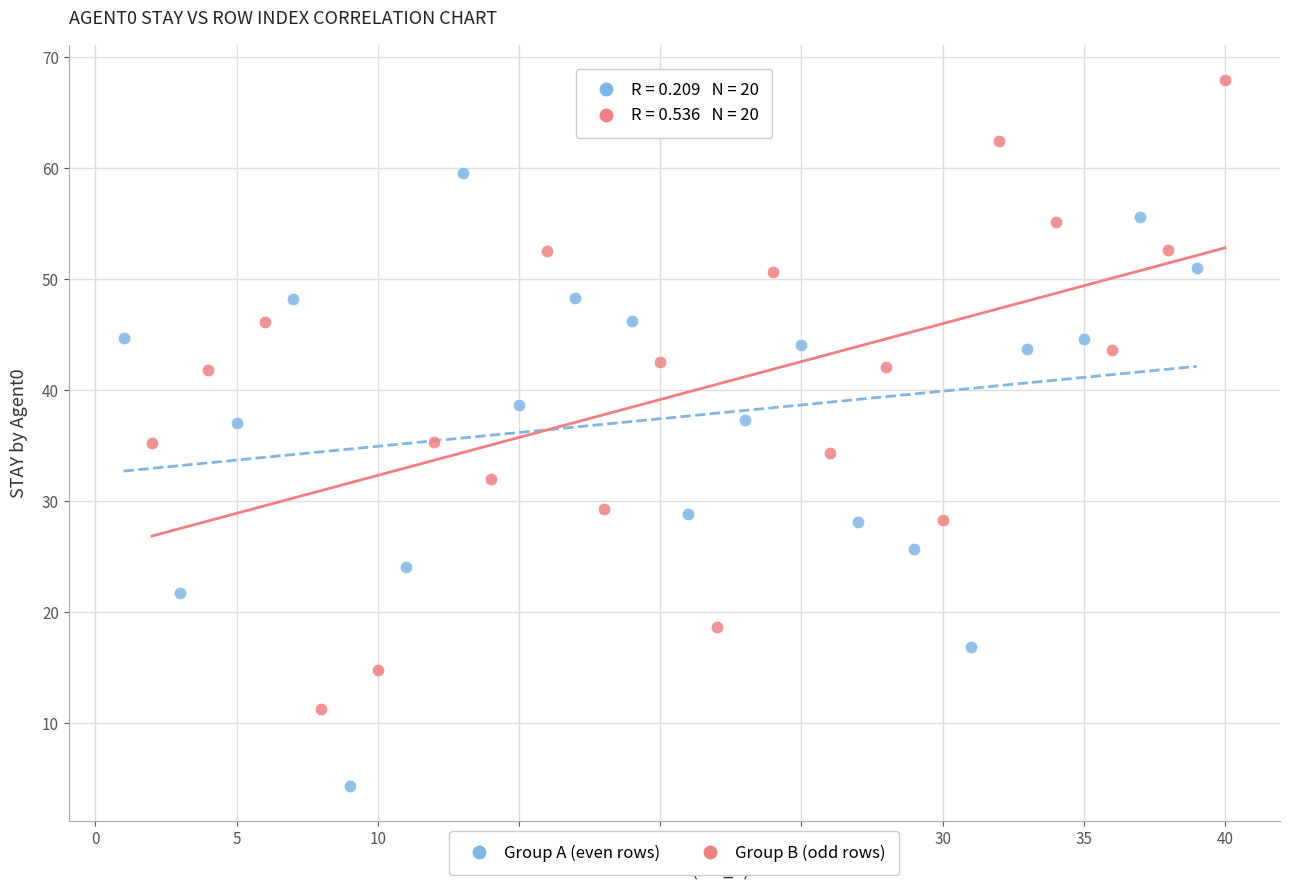

Which series has the largest Y range (max minus min)?

Group B (odd rows)